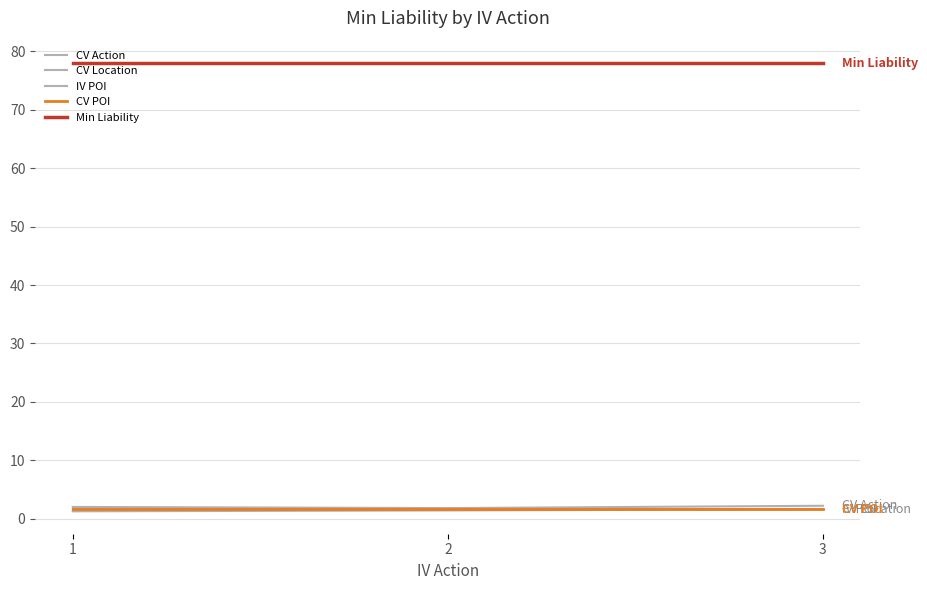

Count the CV Location values in the range 1 to 2.

3